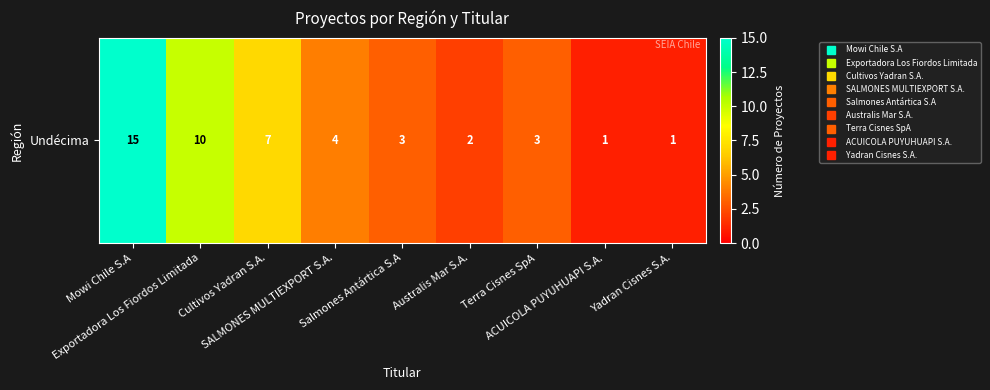

The chart shows a value of 2 at Australis Mar S.A.. True or false?

True